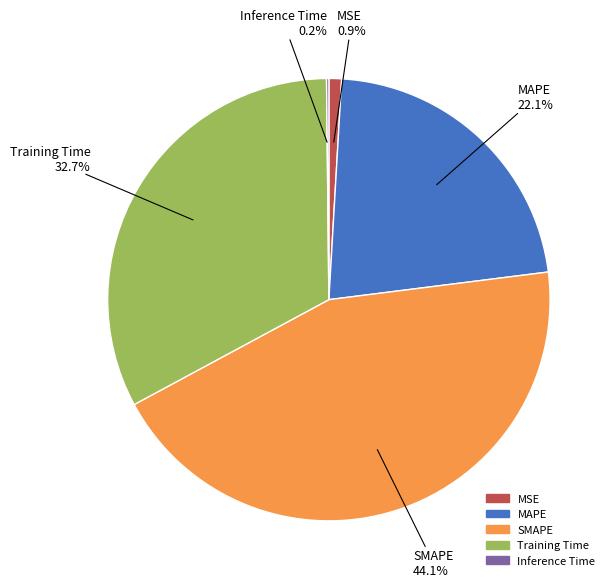

True or false: MAPE accounts for 22% of the total.

True